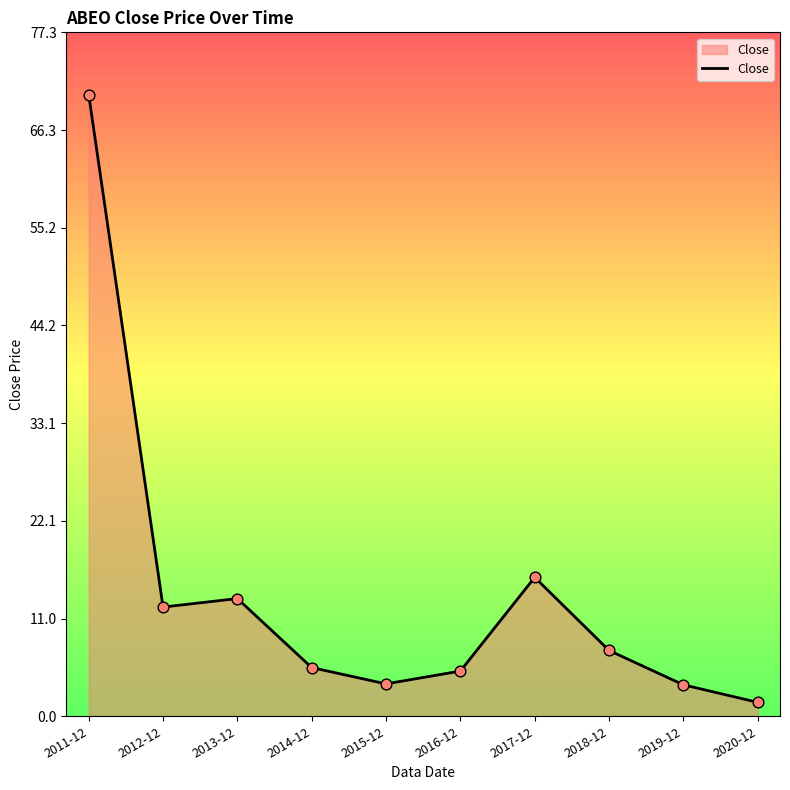

What is the change in value from 2012-12 to 2013-12?

+1.0